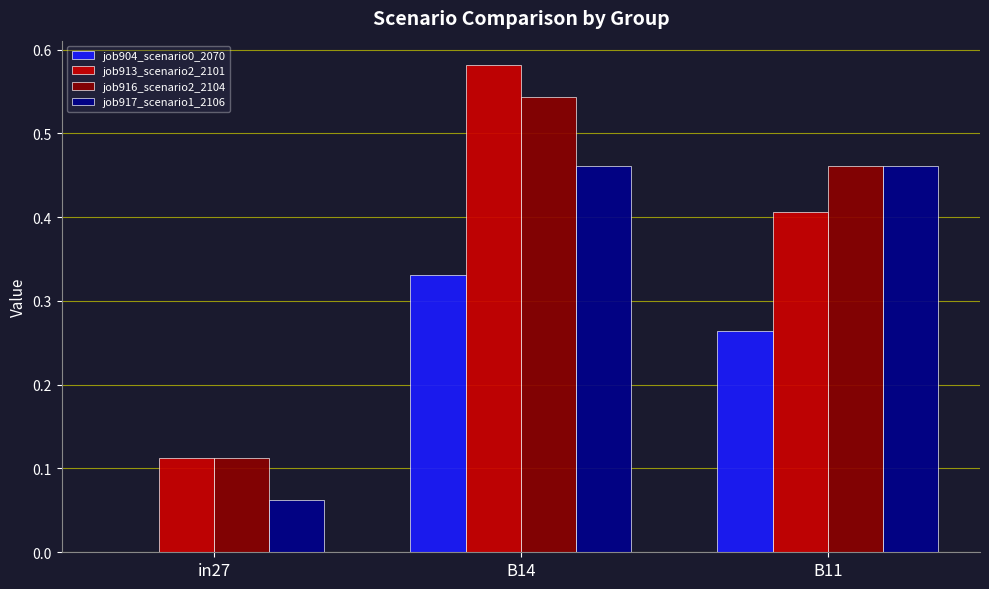

At which label is job913_scenario2_2101 closest to 0?

in27